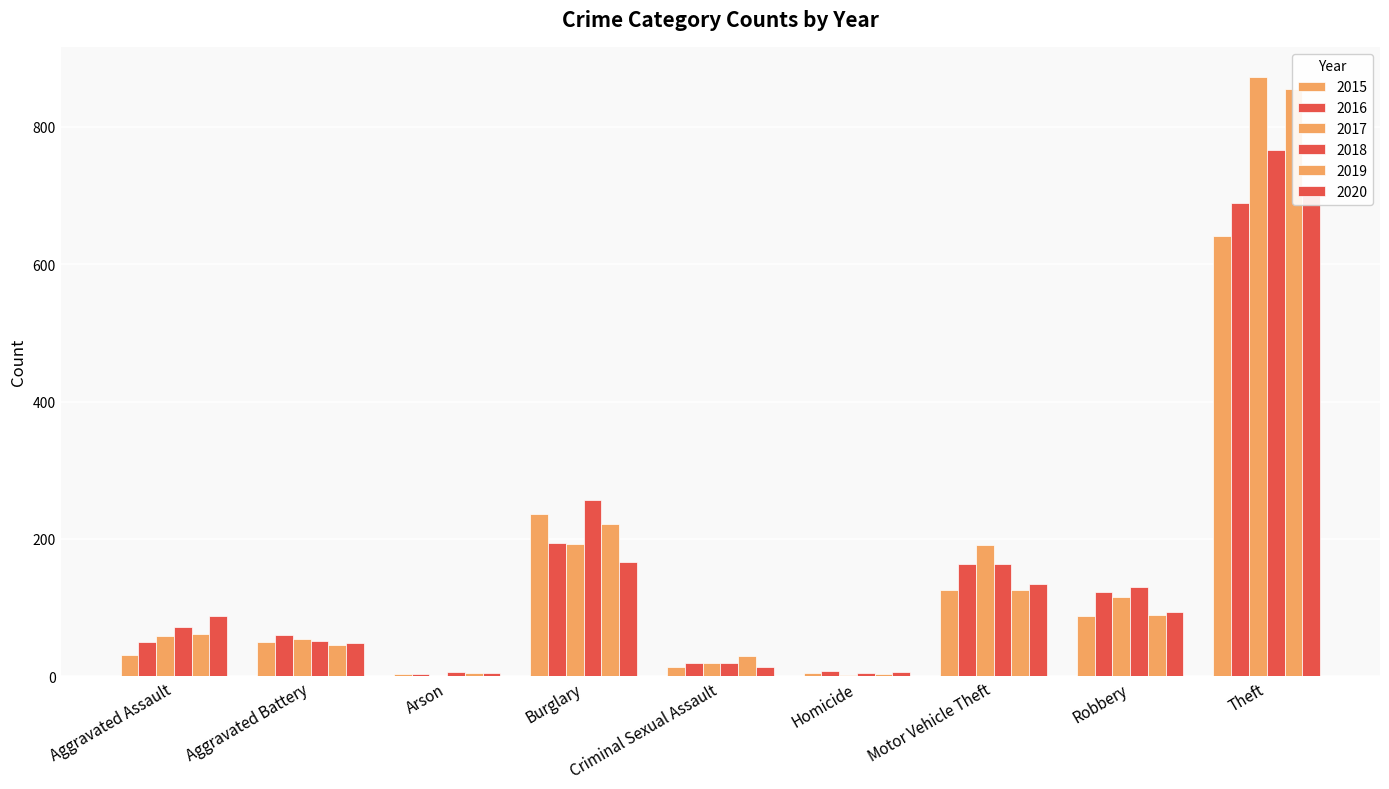

Reading left to right, transcribe all the data shown in this chart.

2015: 31	50	3	236	13	4	125	87	641
2016: 50	60	3	194	19	8	163	123	689
2017: 59	54	1	192	19	2	191	115	873
2018: 72	52	6	257	19	5	164	130	767
2019: 61	45	5	221	29	3	125	89	855
2020: 88	48	4	167	13	6	134	94	714